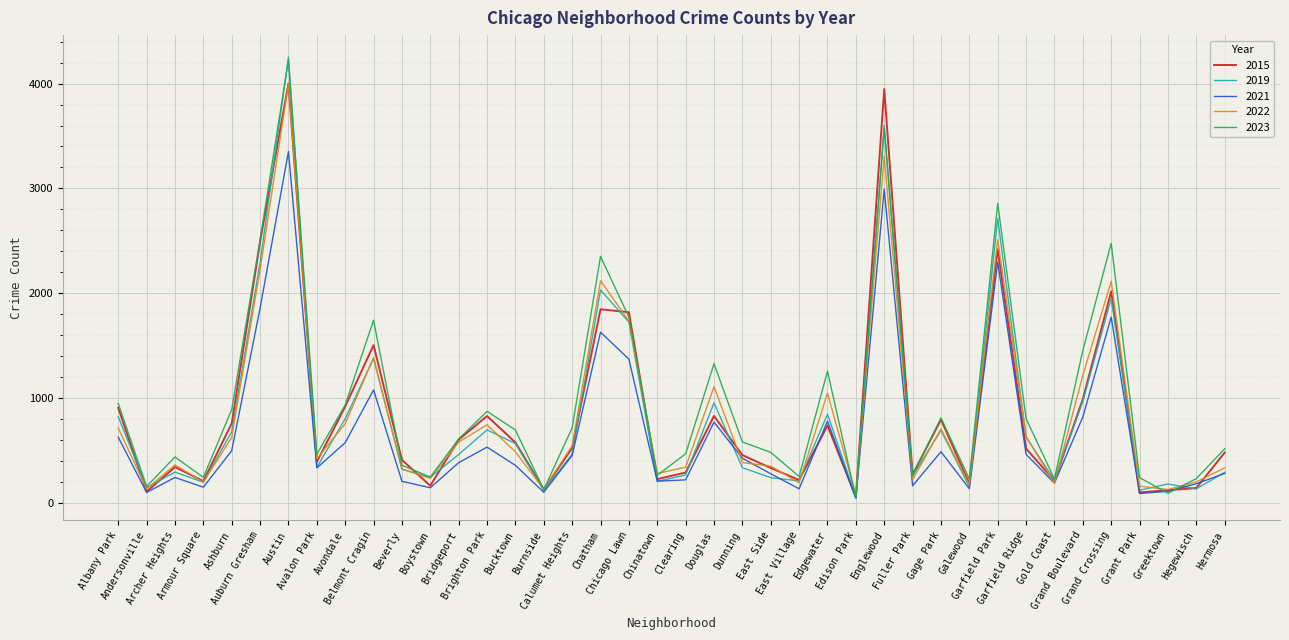

What is the label of the 4th point from the left?

Armour Square